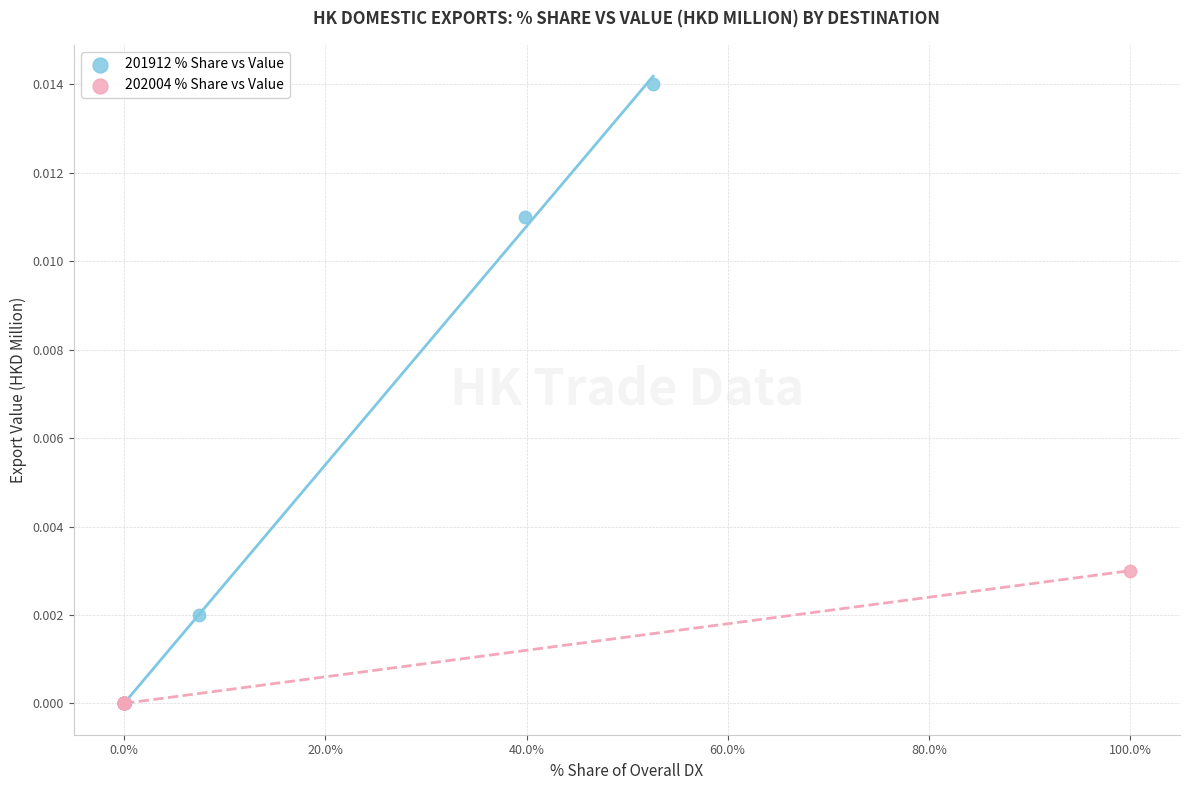

Which series reaches the maximum Y coordinate?

201912 % Share vs Value